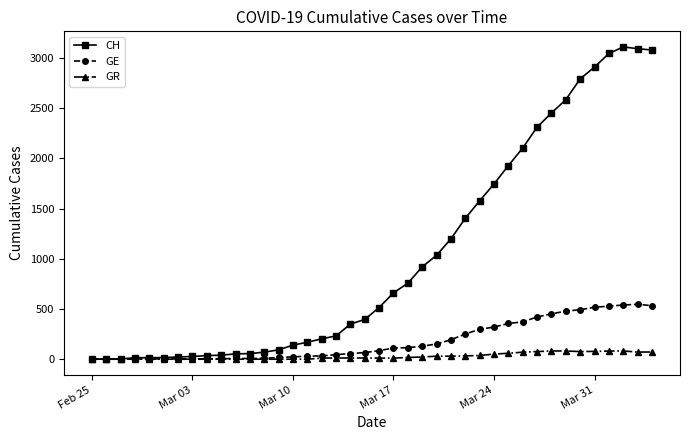

List the series in order of their peak value, lowest first.

GR, GE, CH